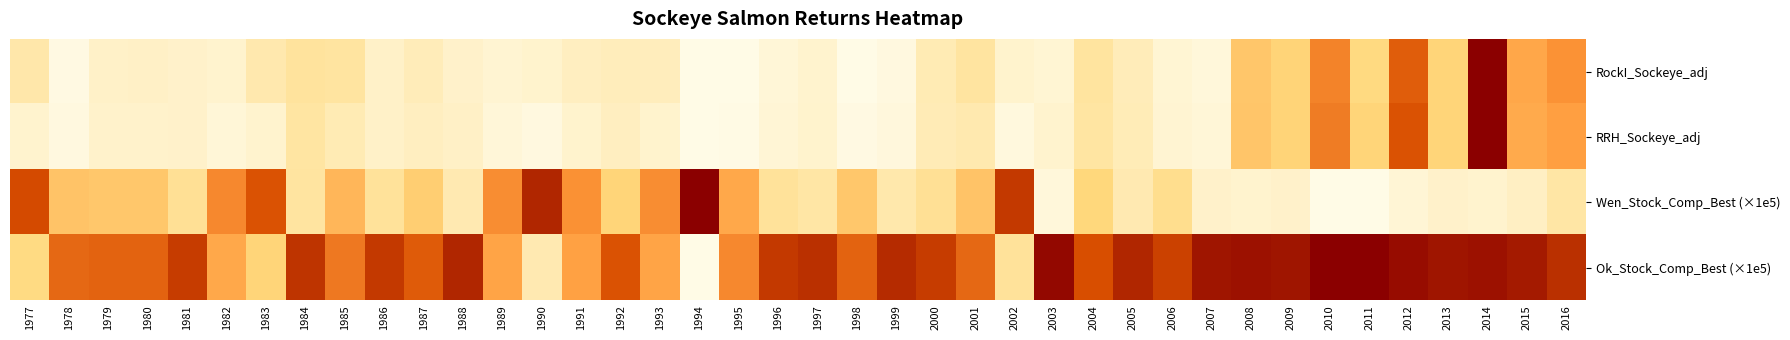

What is the total value across all series at 1992?

1.2